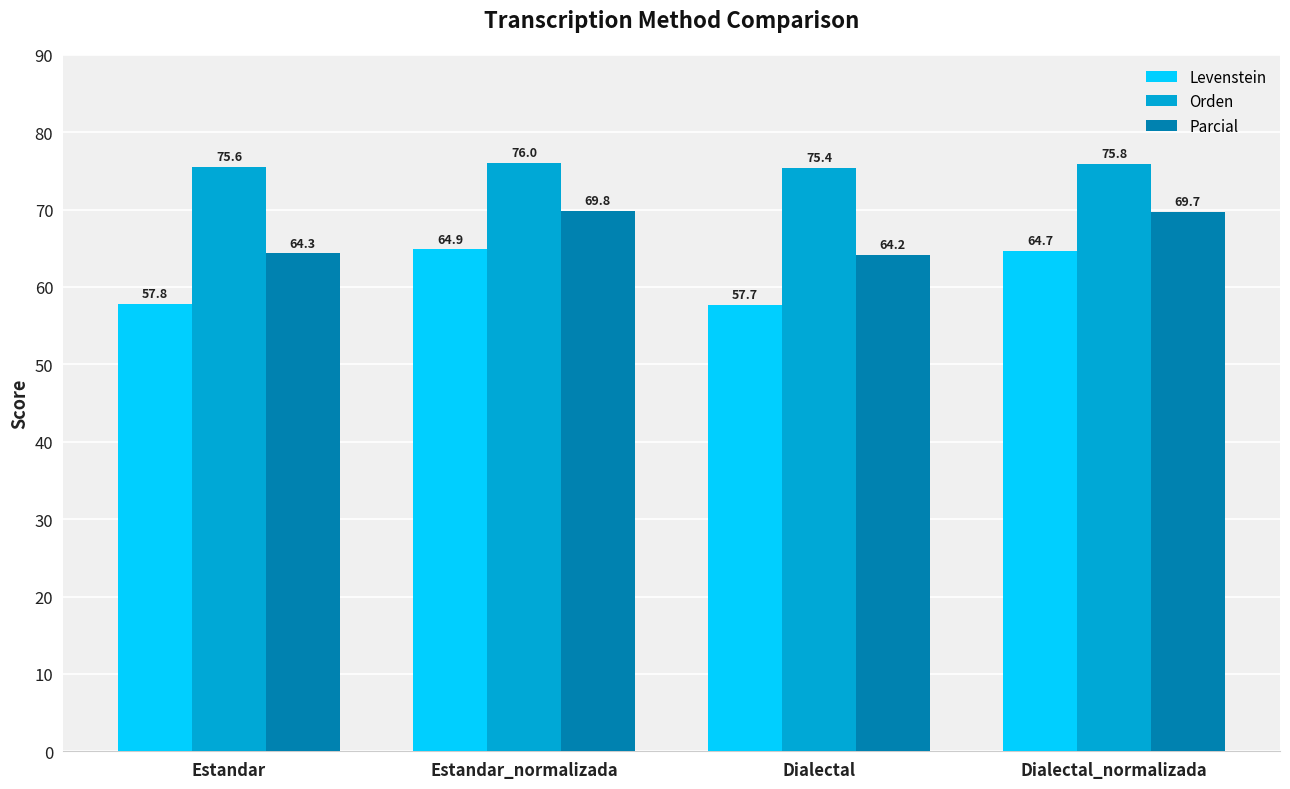

What position from the right is Dialectal?

2